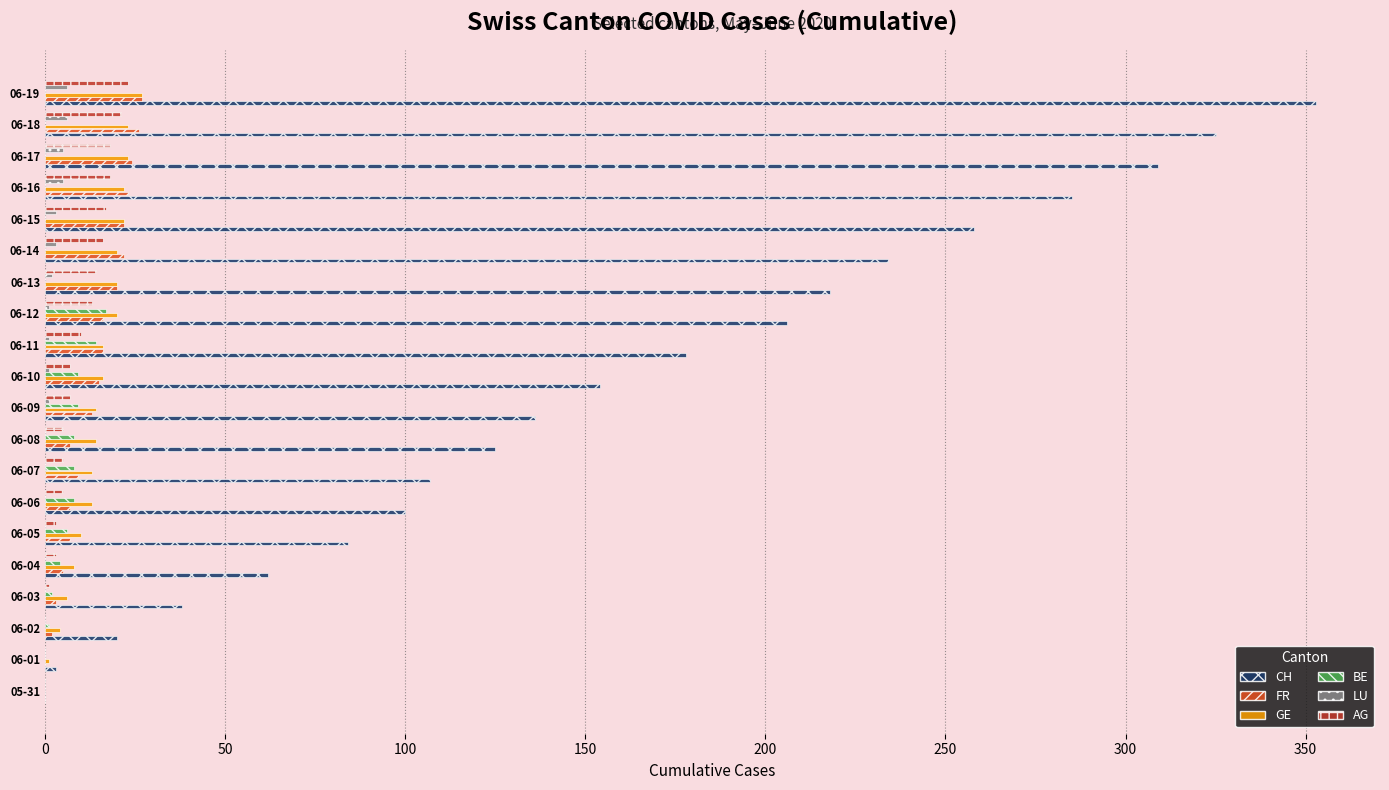

What is the sum of all LU values?

34